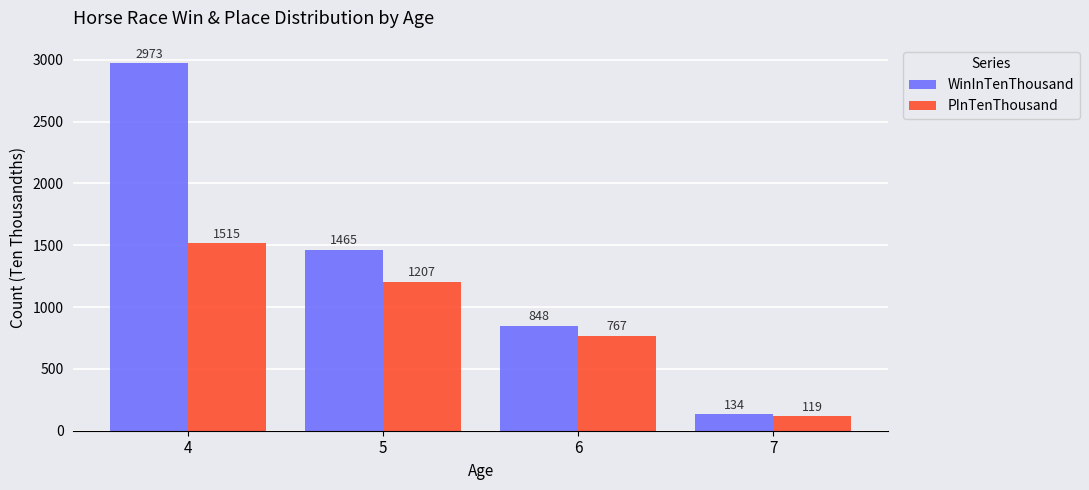

Between 4 and 7, which series saw the biggest shift?

WinInTenThousand